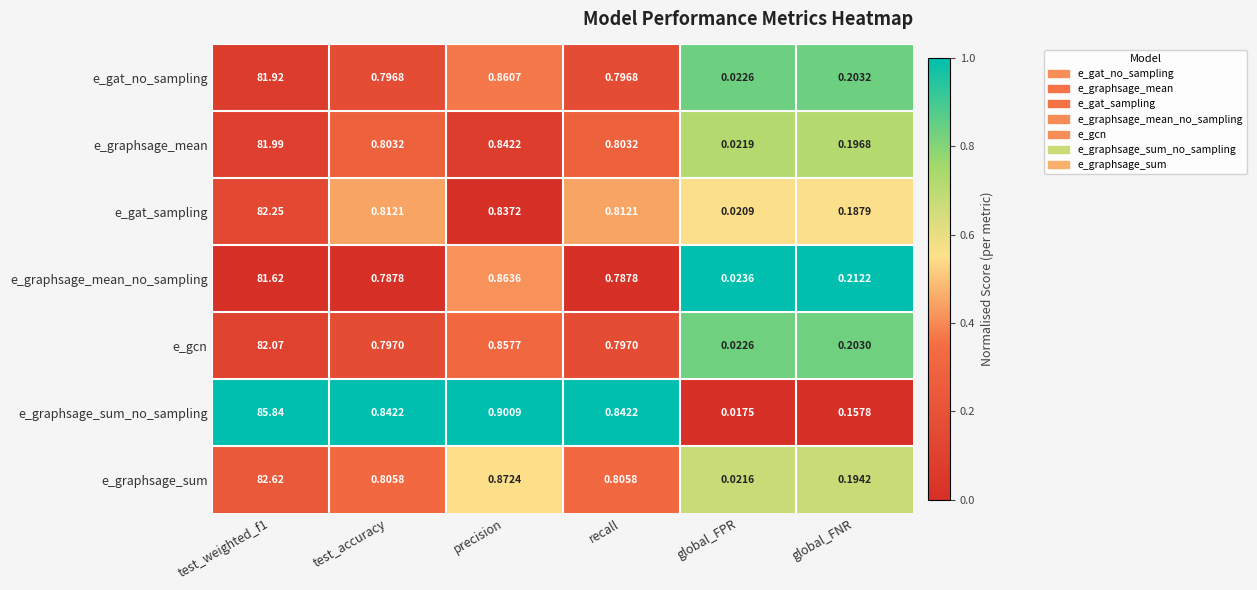

List the series in order of their peak value, lowest first.

e_graphsage_mean_no_sampling, e_gat_no_sampling, e_graphsage_mean, e_gcn, e_gat_sampling, e_graphsage_sum, e_graphsage_sum_no_sampling